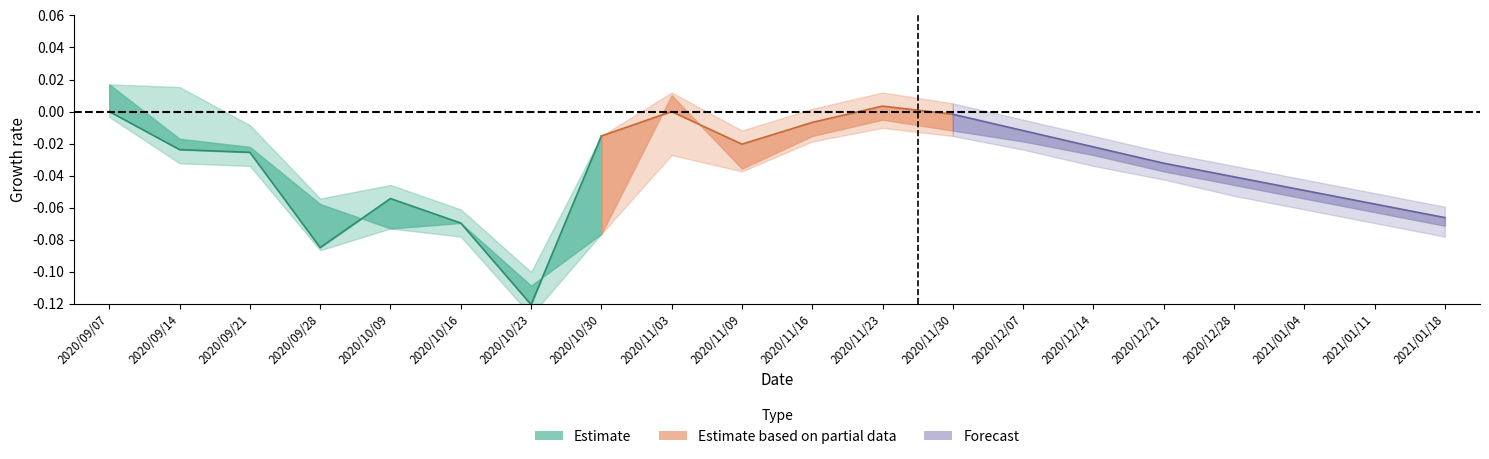

How many interior local peaks does the open series have?

3